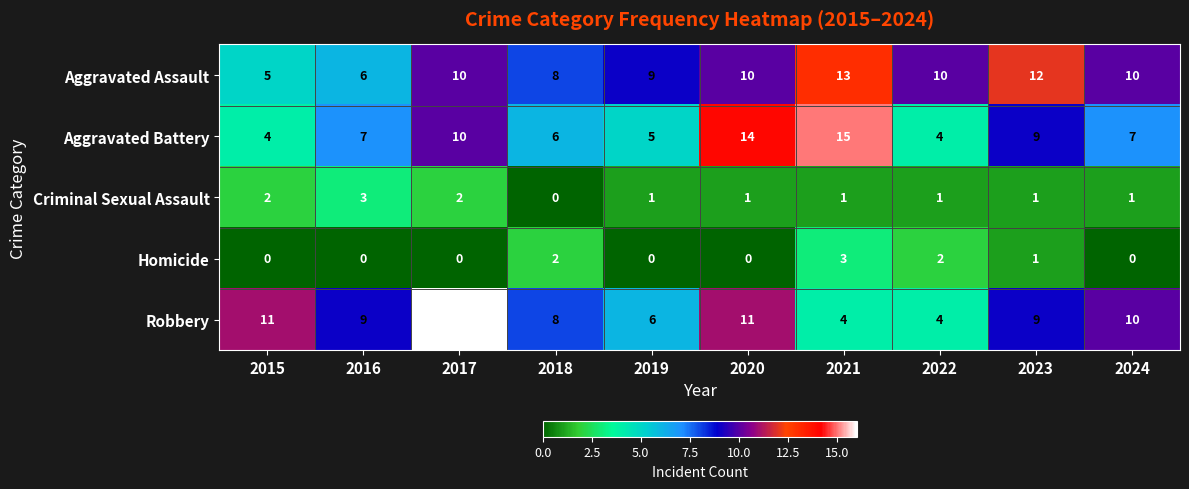

What is the difference between the highest and lowest values at 2023?

11